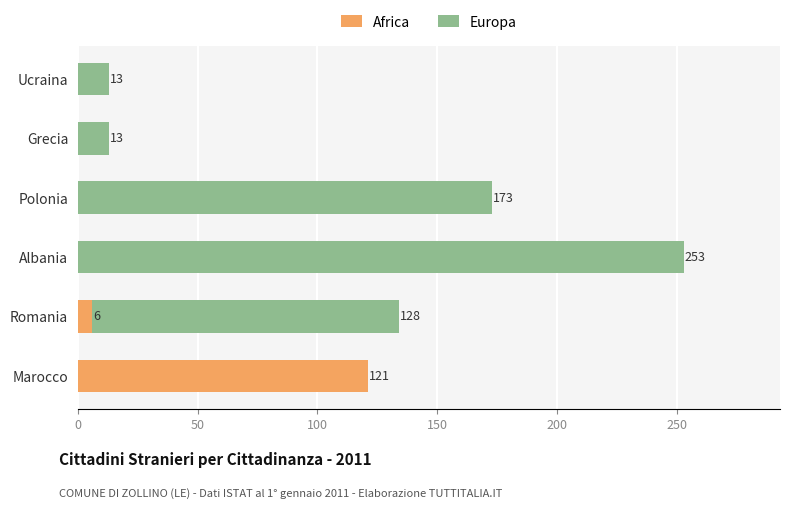

True or false: Africa has a value of 0 at Ucraina.

True